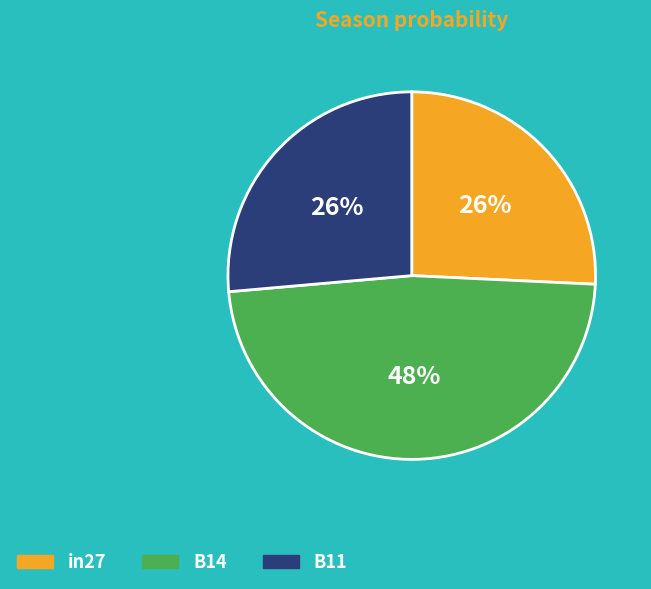

True or false: B14 accounts for 61% of the total.

False